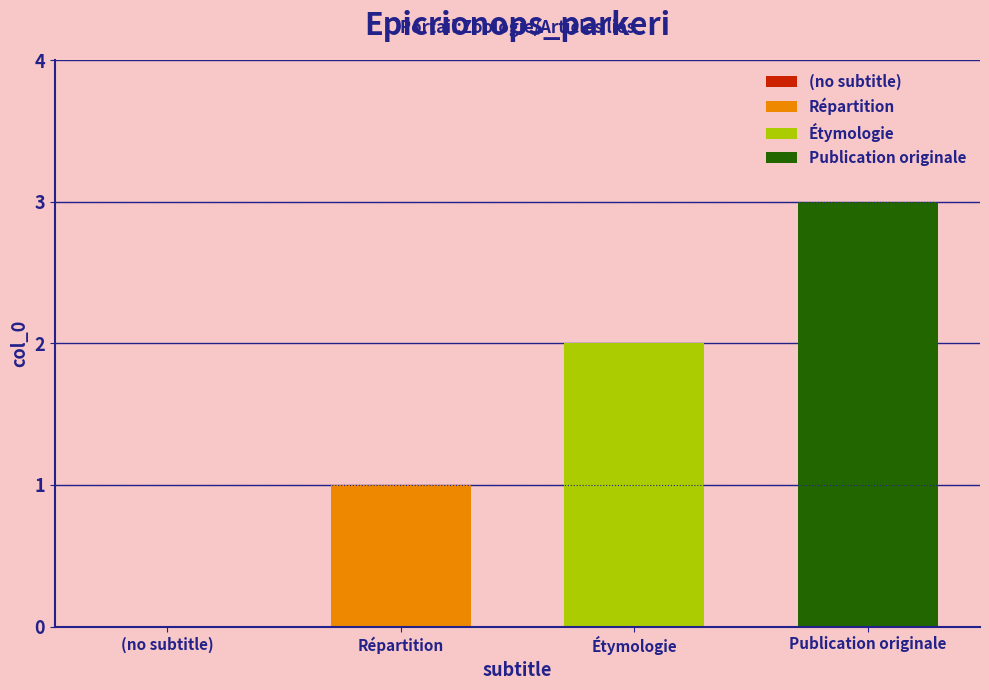

What is the maximum value shown in the chart?

3